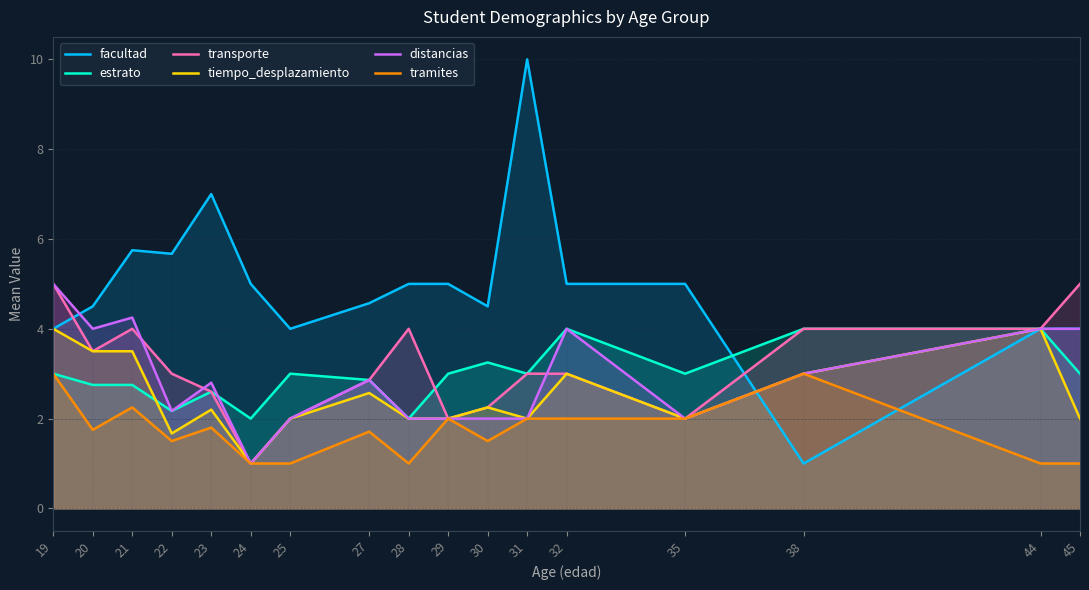

Reading right to left, extract all data points from this chart.

facultad: 4.0	4.0	1.0	5.0	5.0	10.0	4.5	5.0	5.0	4.6	4.0	5.0	7.0	5.7	5.8	4.5	4.0
estrato: 3.0	4.0	4.0	3.0	4.0	3.0	3.2	3.0	2.0	2.9	3.0	2.0	2.6	2.2	2.8	2.8	3.0
transporte: 5.0	4.0	4.0	2.0	3.0	3.0	2.2	2.0	4.0	2.9	2.0	1.0	2.6	3.0	4.0	3.5	5.0
tiempo_desplazamiento: 2.0	4.0	3.0	2.0	3.0	2.0	2.2	2.0	2.0	2.6	2.0	1.0	2.2	1.7	3.5	3.5	4.0
distancias: 4.0	4.0	3.0	2.0	4.0	2.0	2.0	2.0	2.0	2.9	2.0	1.0	2.8	2.2	4.2	4.0	5.0
tramites: 1.0	1.0	3.0	2.0	2.0	2.0	1.5	2.0	1.0	1.7	1.0	1.0	1.8	1.5	2.2	1.8	3.0